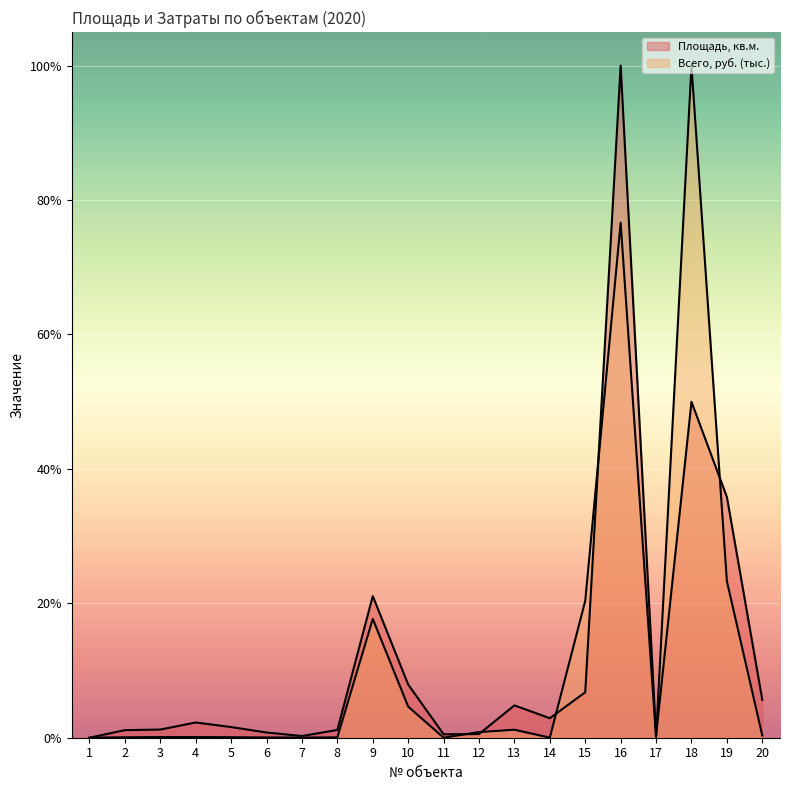

The value of Площадь, кв.м. at 9 is 0.4. True or false?

False